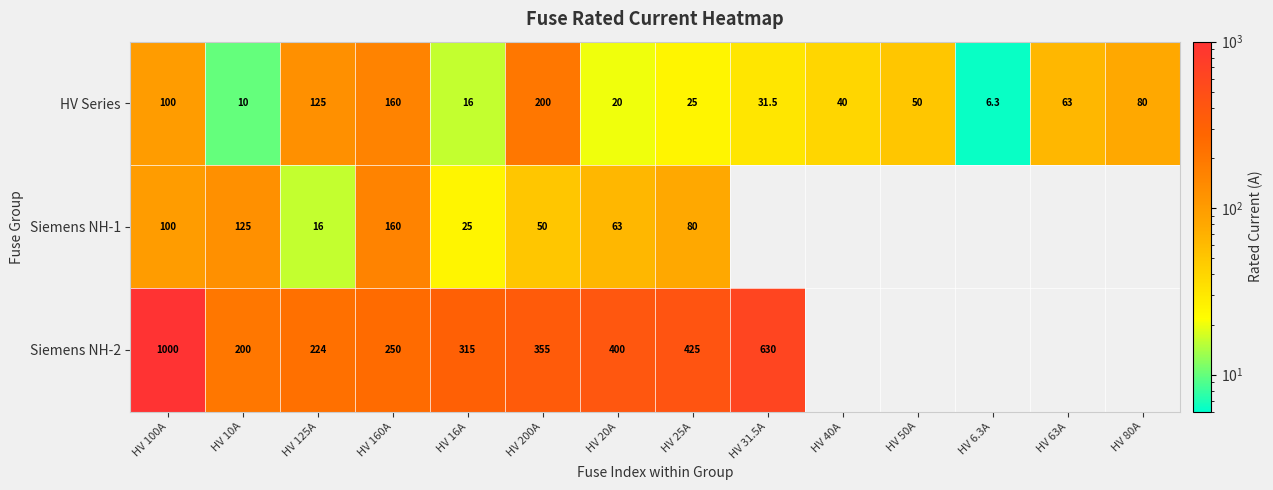

Which category has the lowest value in the HV Series series?

HV 6.3A